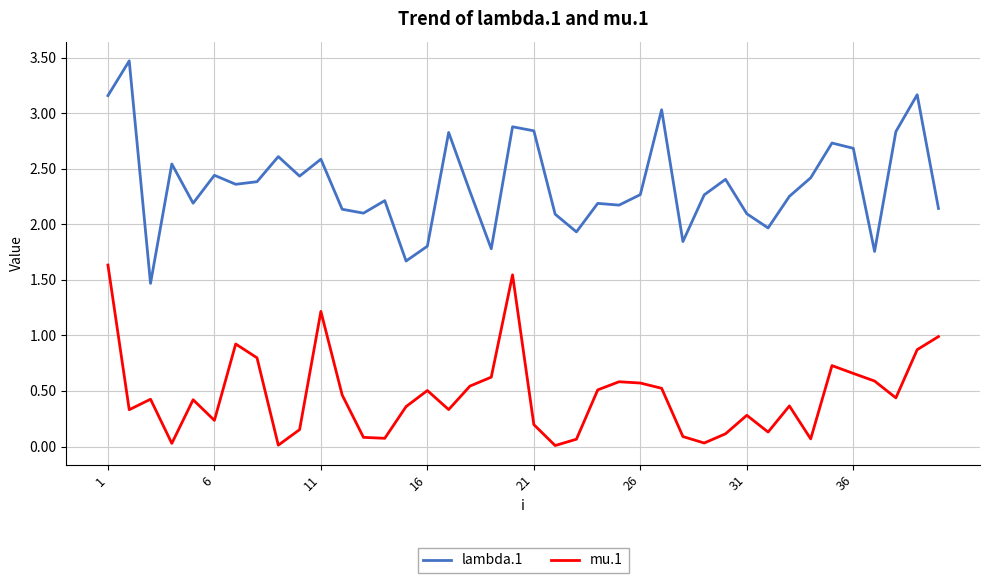

Does the chart have visible grid lines?

Yes